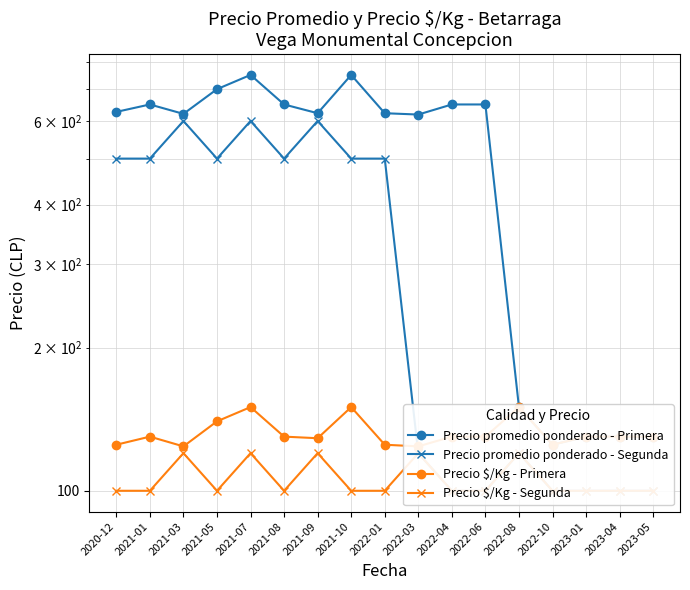

Is this an area chart (filled region under the line)?

No